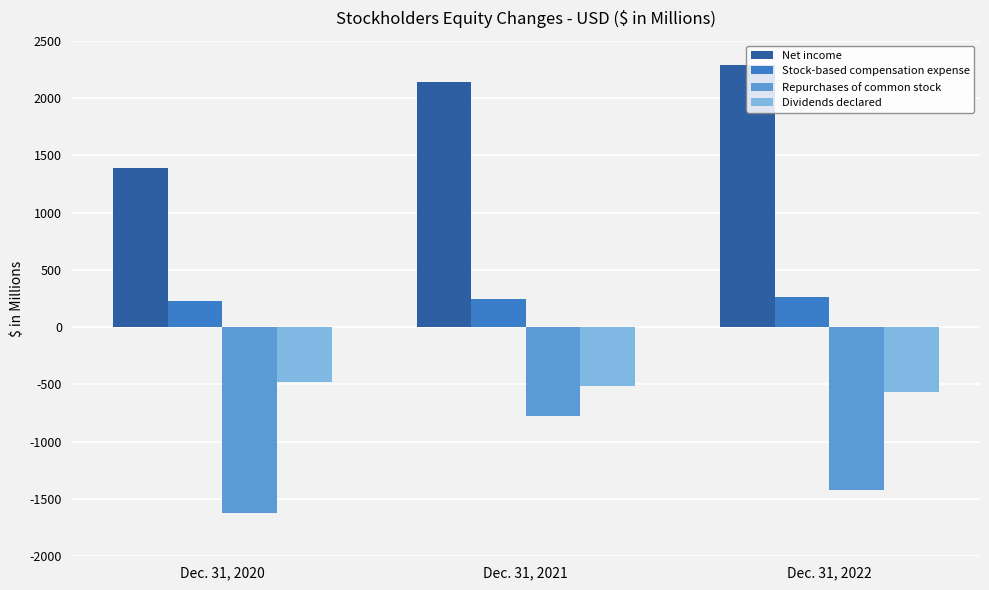

Where is Repurchases of common stock nearest to the value -1198?

Dec. 31, 2022